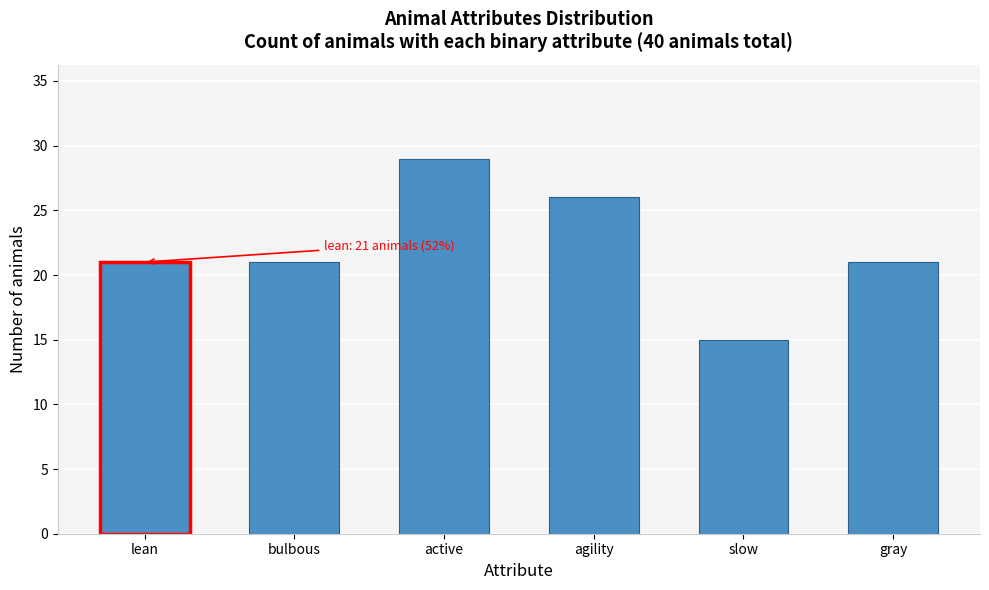

Reading left to right, transcribe all the data shown in this chart.

21	21	29	26	15	21